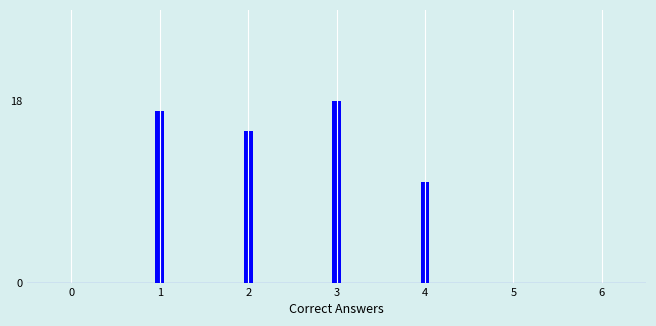

Reading right to left, transcribe all the data shown in this chart.

6=0	5=0	4=10	3=18	2=15	1=17